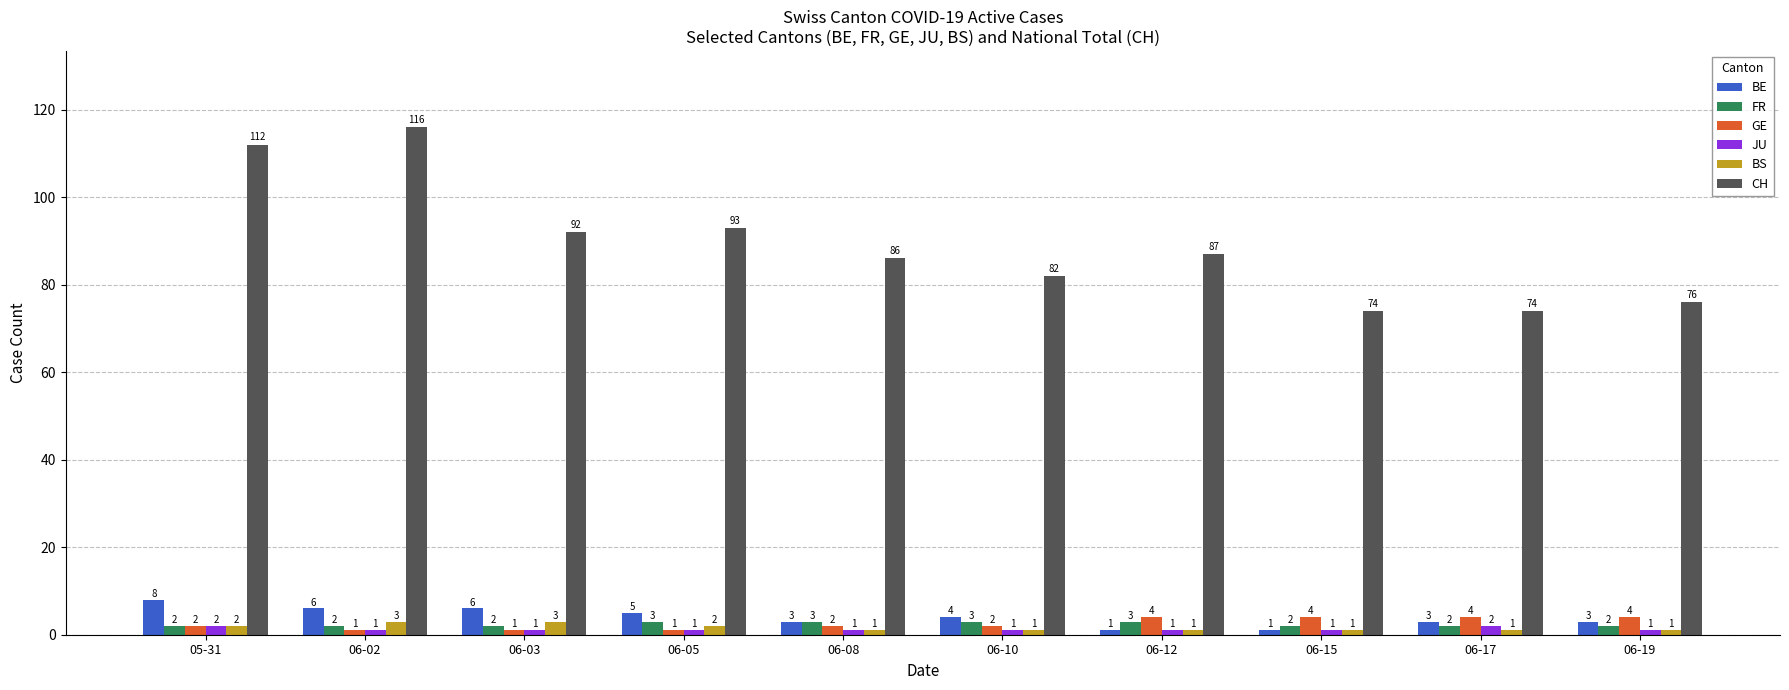

How many distinct data groups are displayed?

6